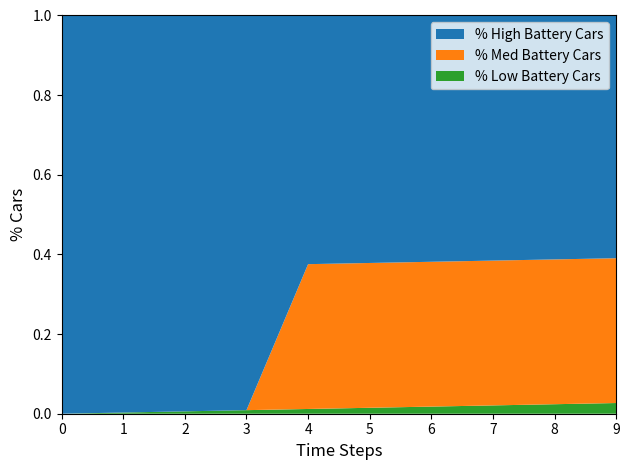

Reading right to left, list all the values displayed in this chart.

% High Battery Cars: 1.0	1.0	1.0	1.0	1.0	1.0	1.0	1.0	1.0	1.0
% Med Battery Cars: 0.4	0.4	0.4	0.4	0.4	0.4	0.0	0.0	0.0	0.0
% Low Battery Cars: 0.0	0.0	0.0	0.0	0.0	0.0	0.0	0.0	0.0	0.0